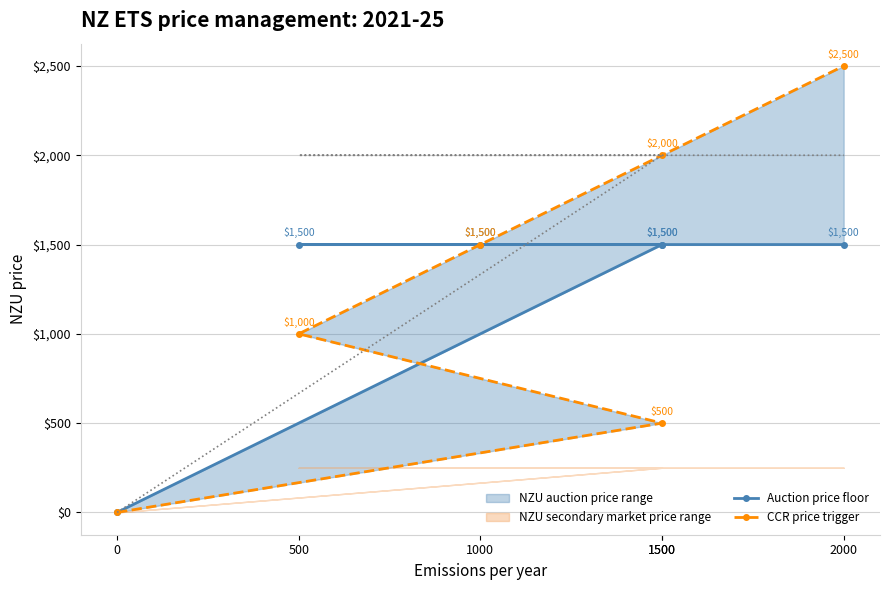

Count the CCR price trigger values in the range 500 to 2000.

4